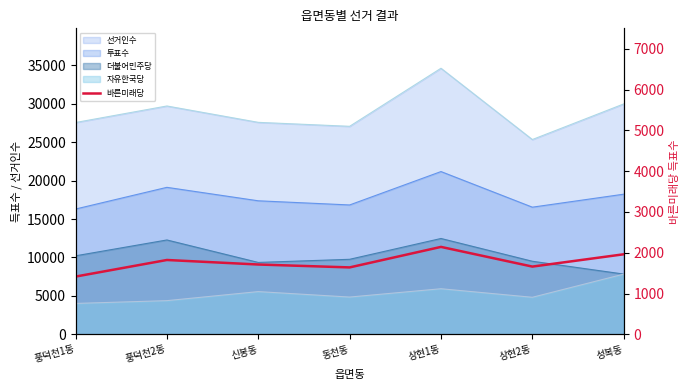

Does the chart display data point markers on the line(s)?

No